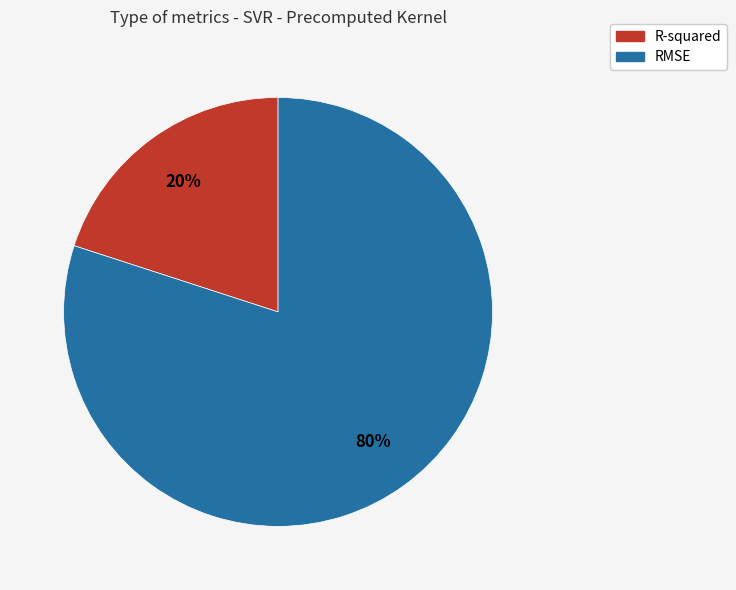

To the nearest percent, what is the difference between the RMSE and R-squared slice percentages?

60%